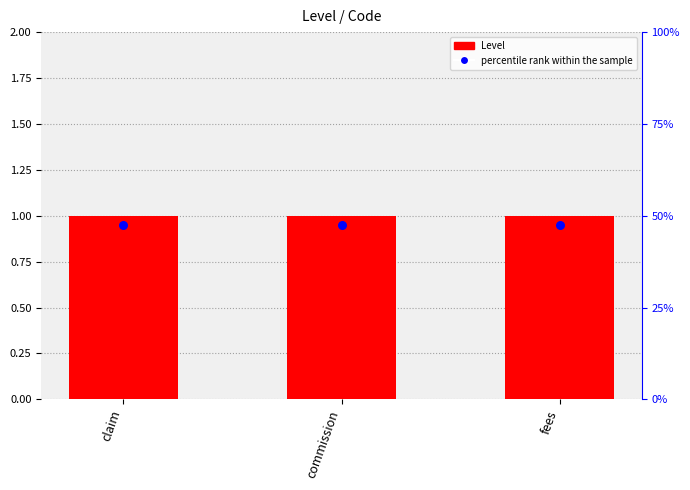

At which category is the sum across all series the highest?

claim